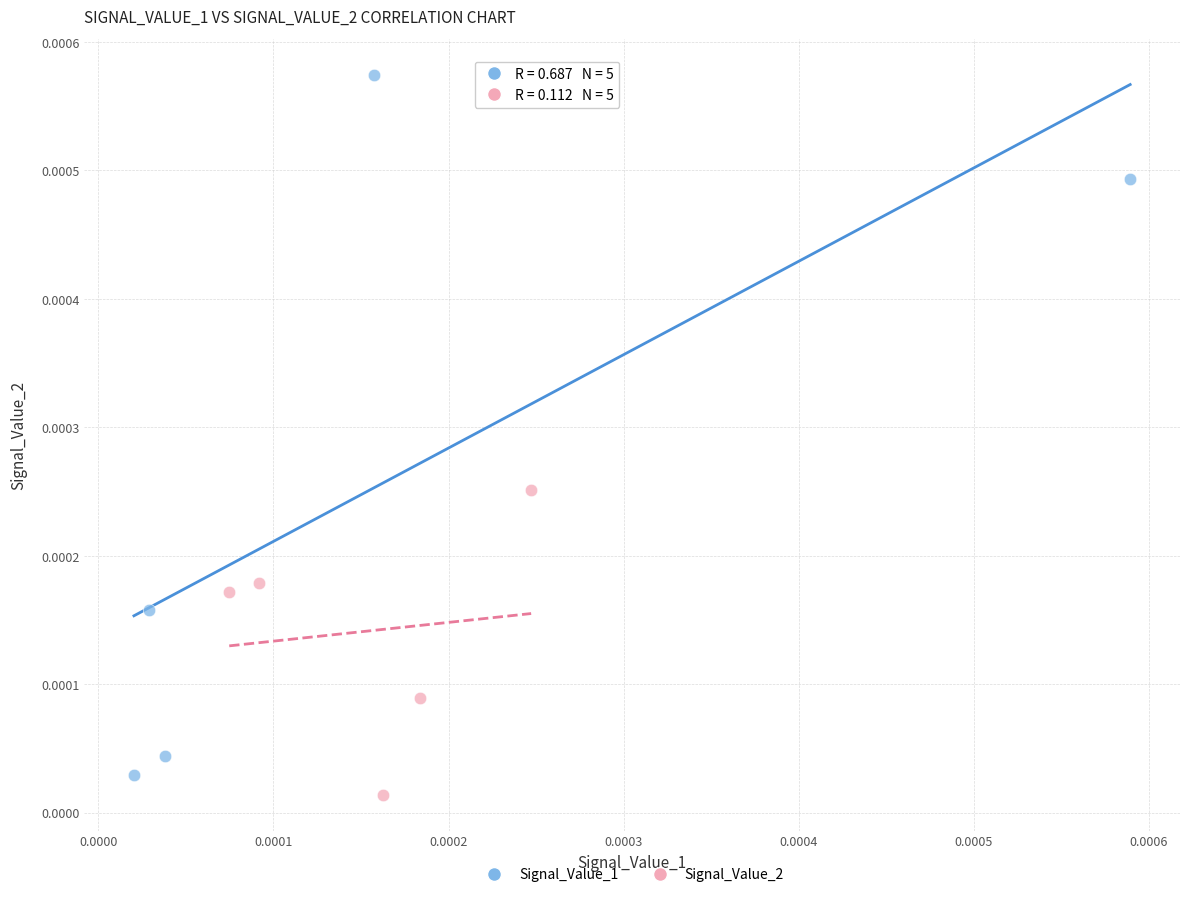

Which series contains the lowest Y value?

Signal_Value_2